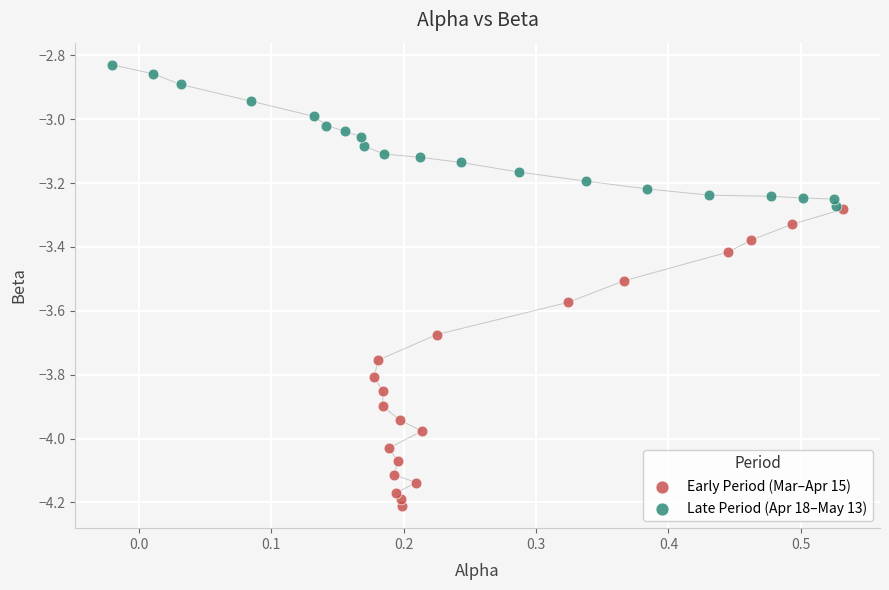

Which series reaches the minimum Y coordinate?

Early Period (Mar–Apr 15)